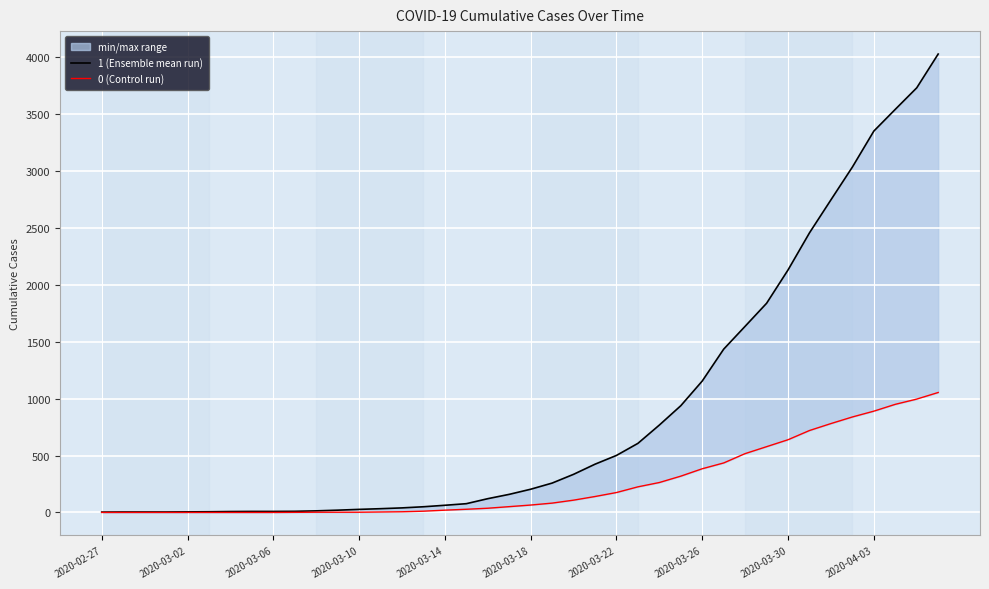

How many values in the 0 (Control run) series are below 65?

20